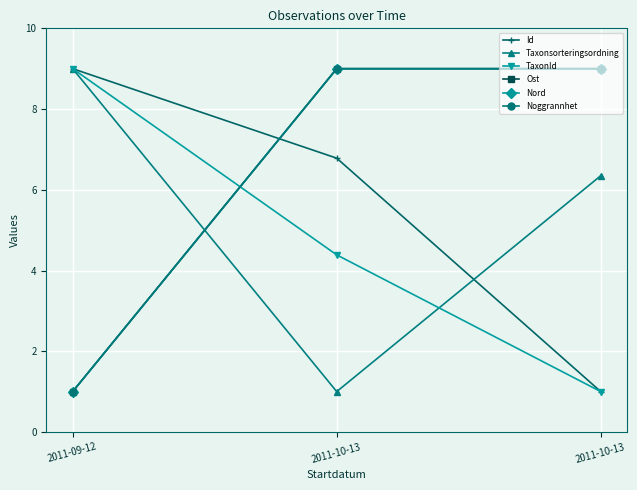

Reading left to right, transcribe all the data shown in this chart.

Id: 2011-09-12=9.0	2011-10-13=6.8	2011-10-13=1.0
Taxonsorteringsordning: 2011-09-12=9.0	2011-10-13=1.0	2011-10-13=6.3
TaxonId: 2011-09-12=9.0	2011-10-13=4.4	2011-10-13=1.0
Ost: 2011-09-12=1.0	2011-10-13=9.0	2011-10-13=9.0
Nord: 2011-09-12=1.0	2011-10-13=9.0	2011-10-13=9.0
Noggrannhet: 2011-09-12=1.0	2011-10-13=9.0	2011-10-13=9.0